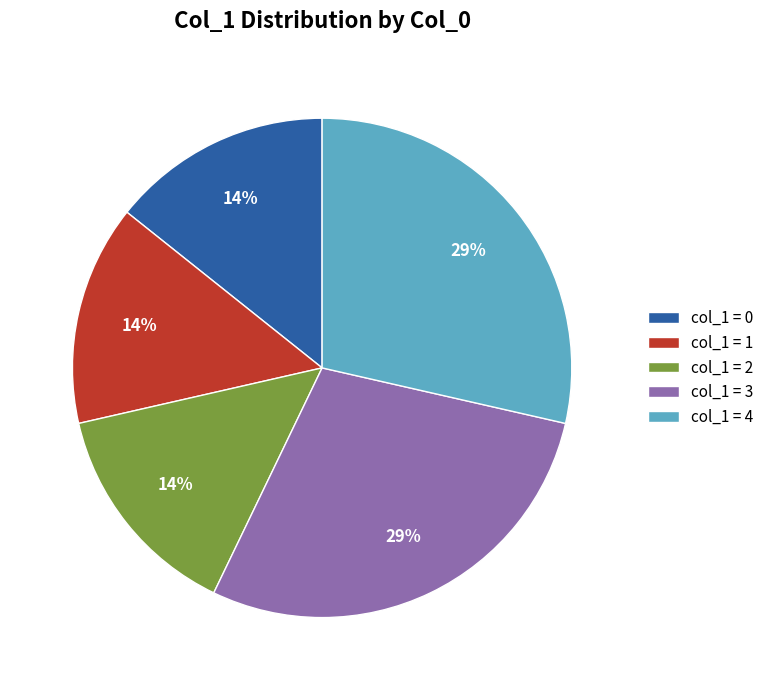

Between col_1 = 0 and col_1 = 4, which is larger?

col_1 = 4